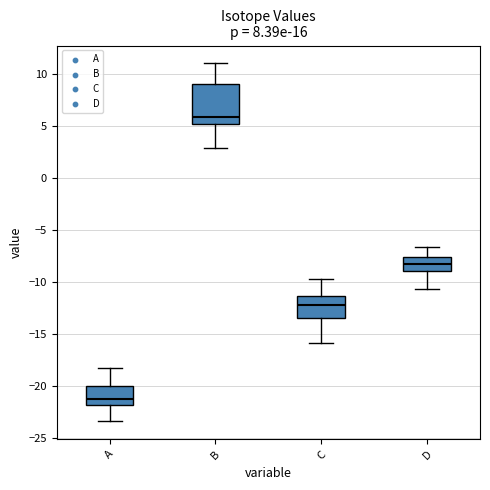

Where does the upper whisker of the box for C end on the y-axis? The values are not printed on the chart, so give them approximately, as read against the axis.

-10.0